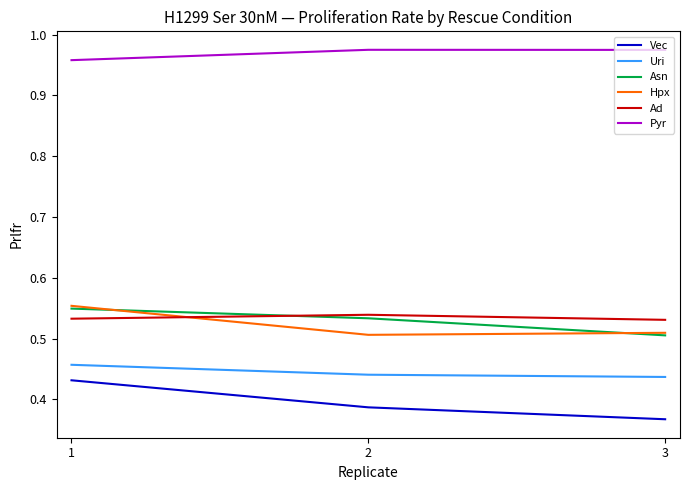

Does the chart have visible grid lines?

No